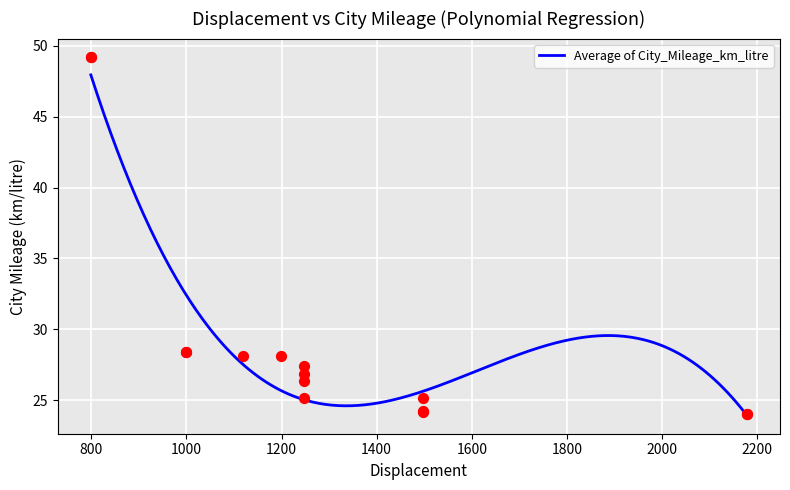

What is the ratio of the value at 1248 to the value at 1498?

1.0